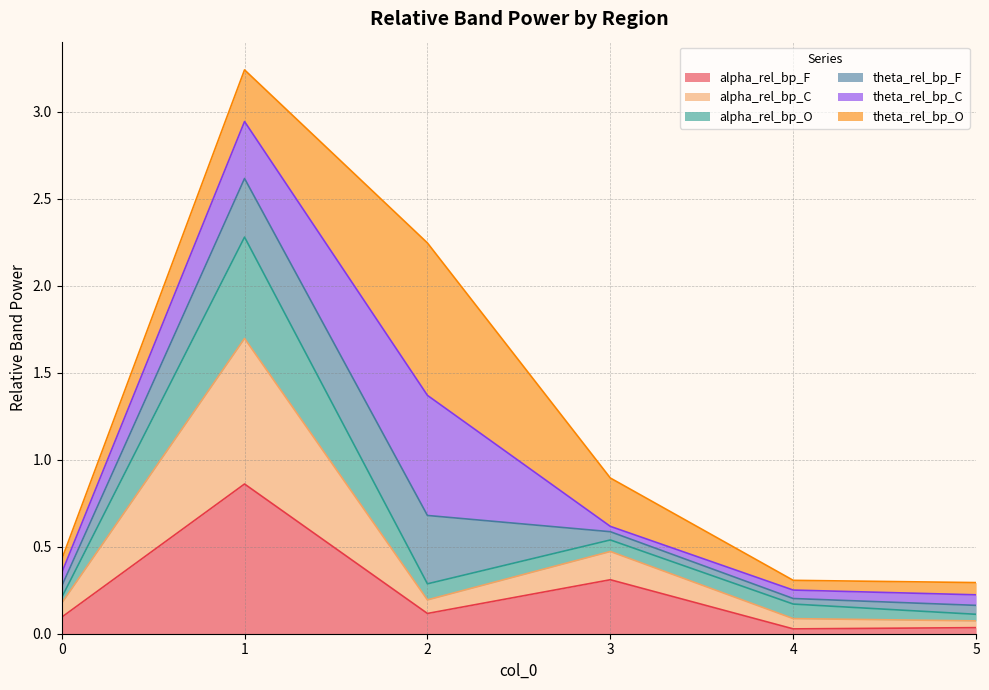

Is the value of alpha_rel_bp_O at 2 greater than the value of alpha_rel_bp_C at 5?

Yes